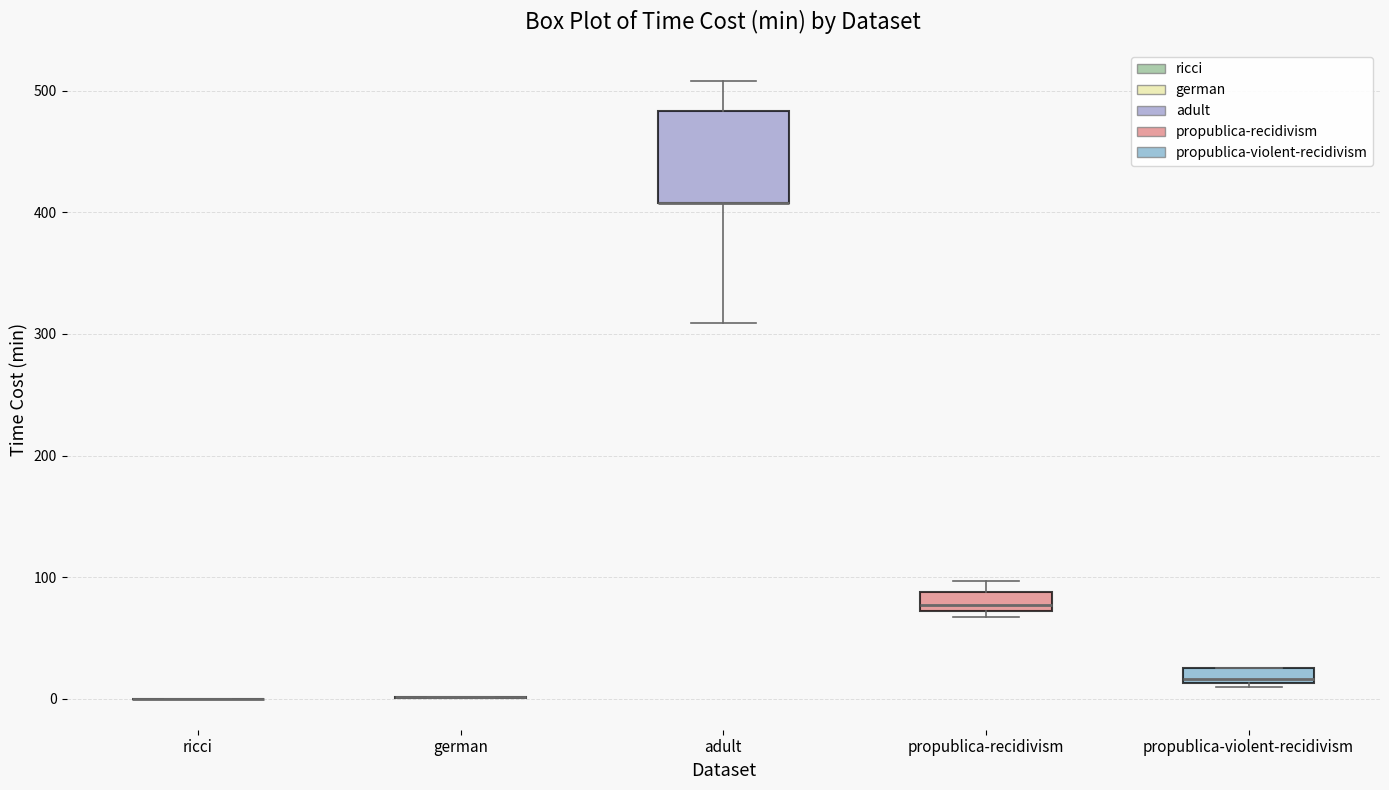

Where is the lower edge of the box for propublica-recidivism on the y-axis? The values are not printed on the chart, so give them approximately, as read against the axis.

70